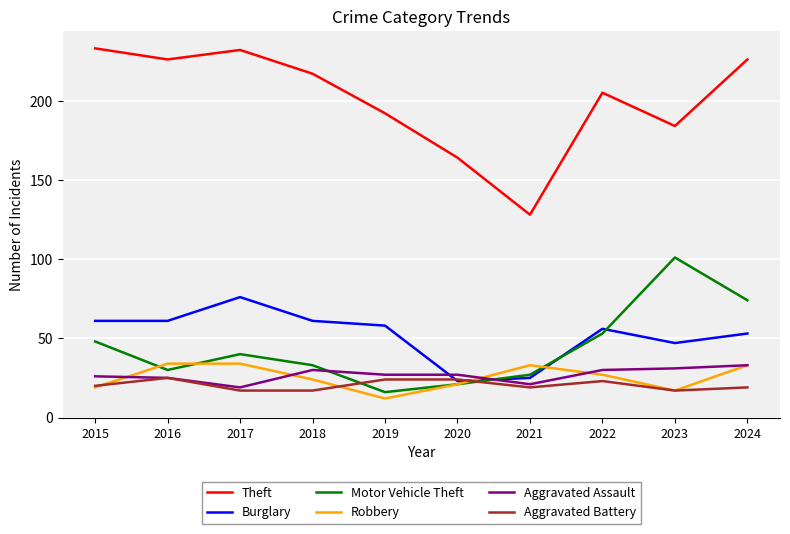

What is the maximum value for Aggravated Battery?

25